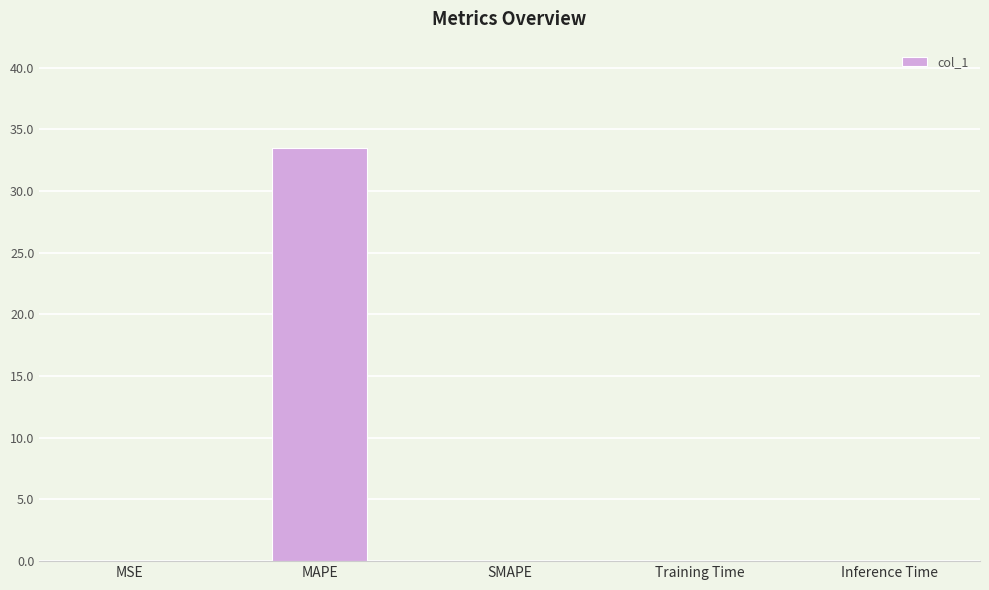

True or false: the data shows 0.0 at SMAPE.

True